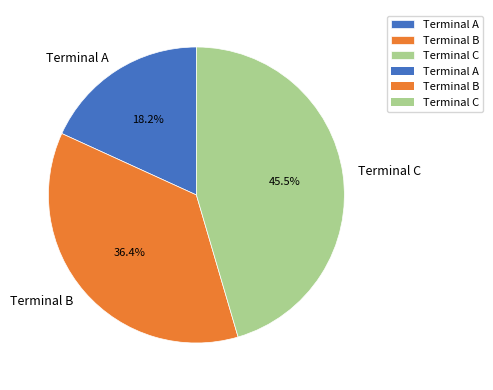

Combined, do Terminal C and Terminal B account for over 50%?

Yes